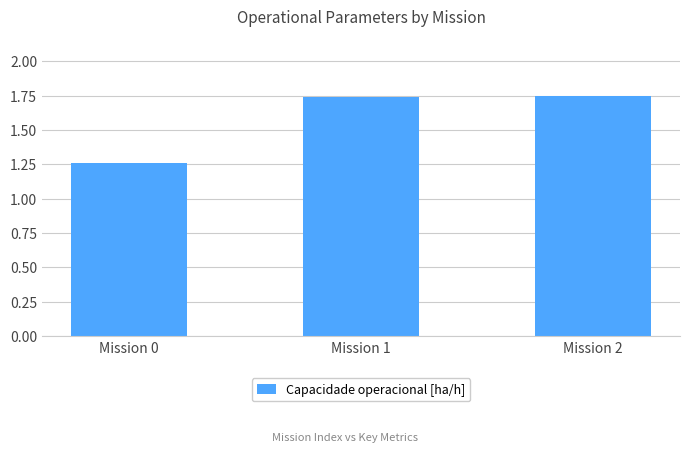

How many bars are there in total?

3